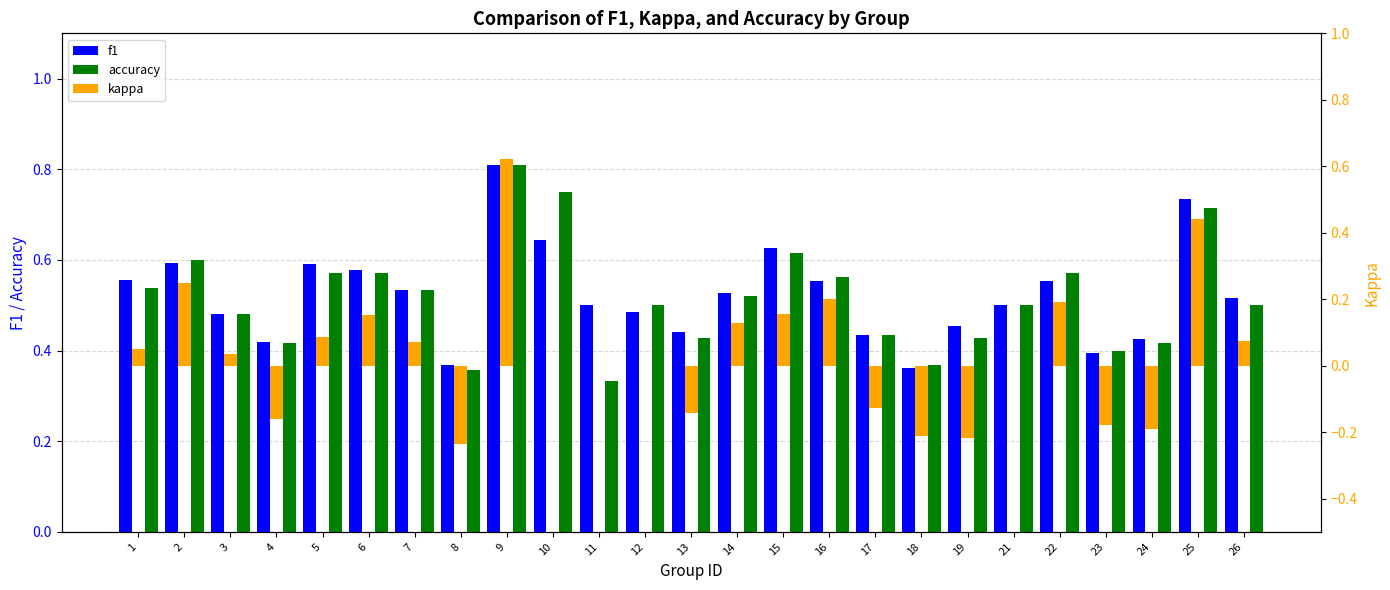

The value of f1 at 13 is 0.4. True or false?

True